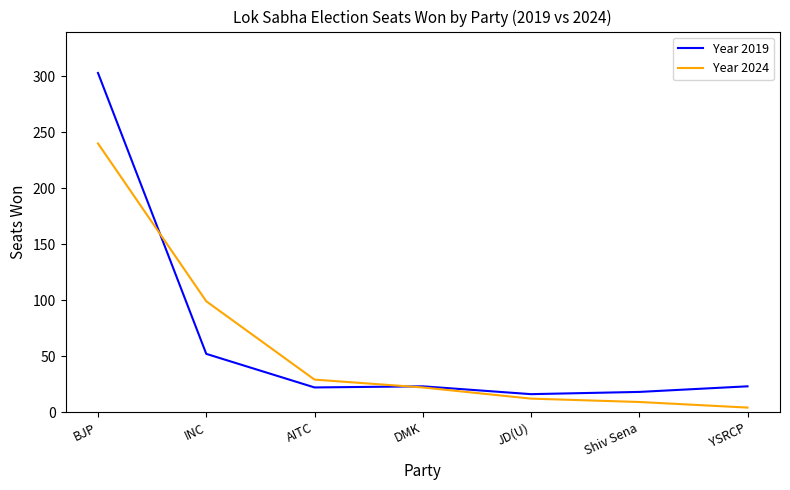

Between BJP and Shiv Sena, which series saw the biggest shift?

Year 2019